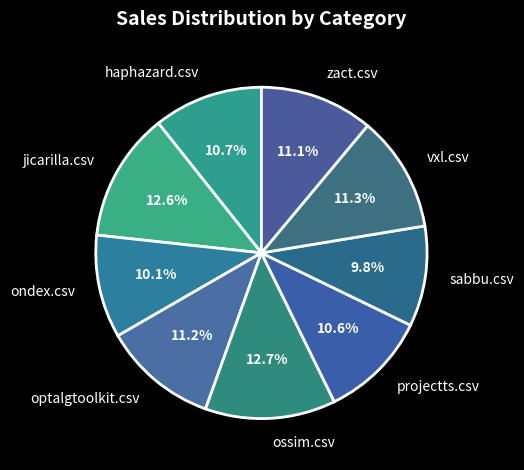

Does any single category account for the majority?

No